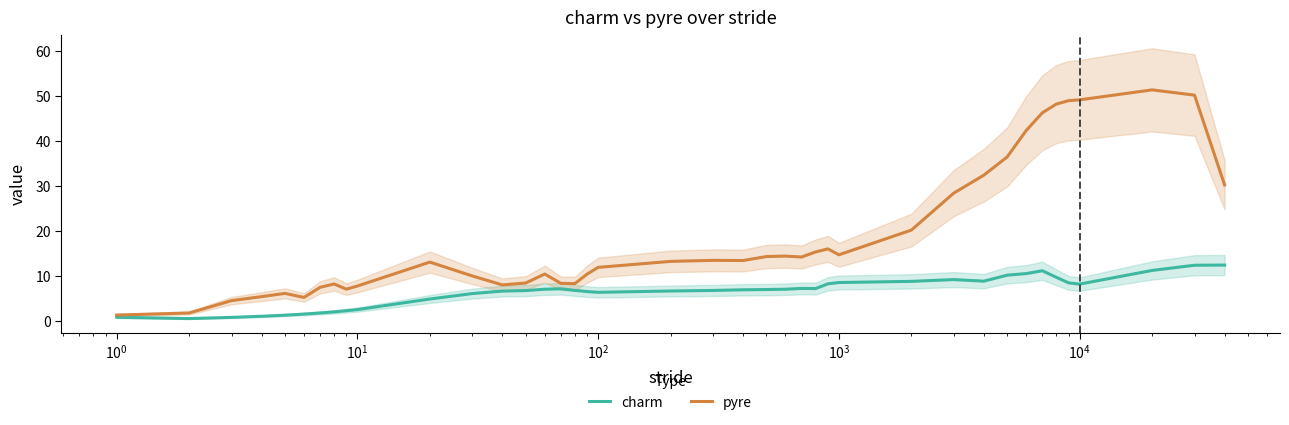

Which series has the largest total across all categories?

pyre